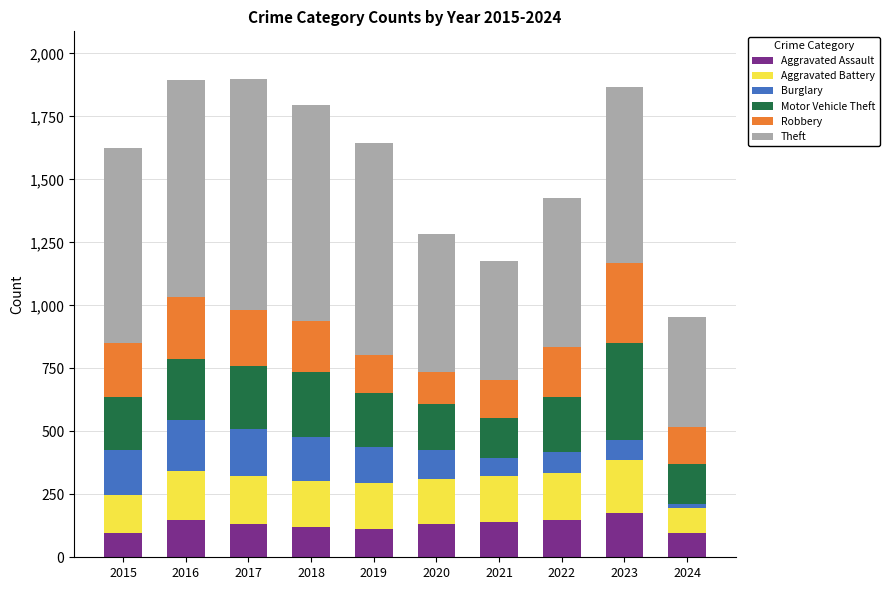

What is the total value across all series at 2018?

1794